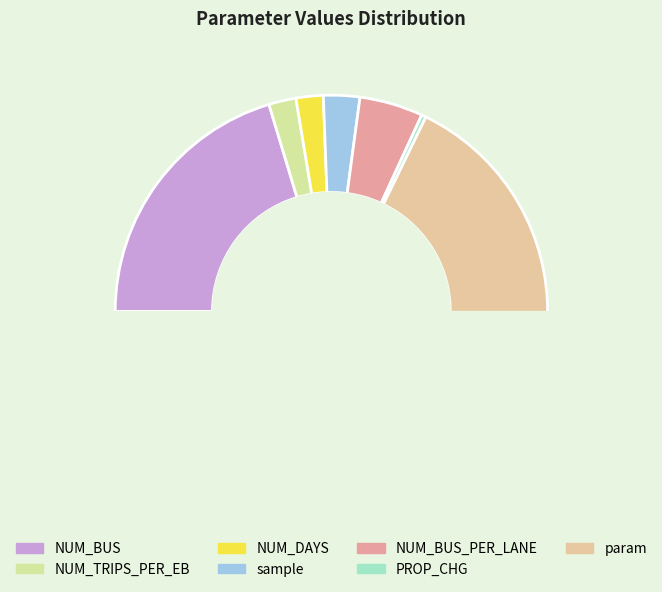

How many slices are in this pie chart?

7